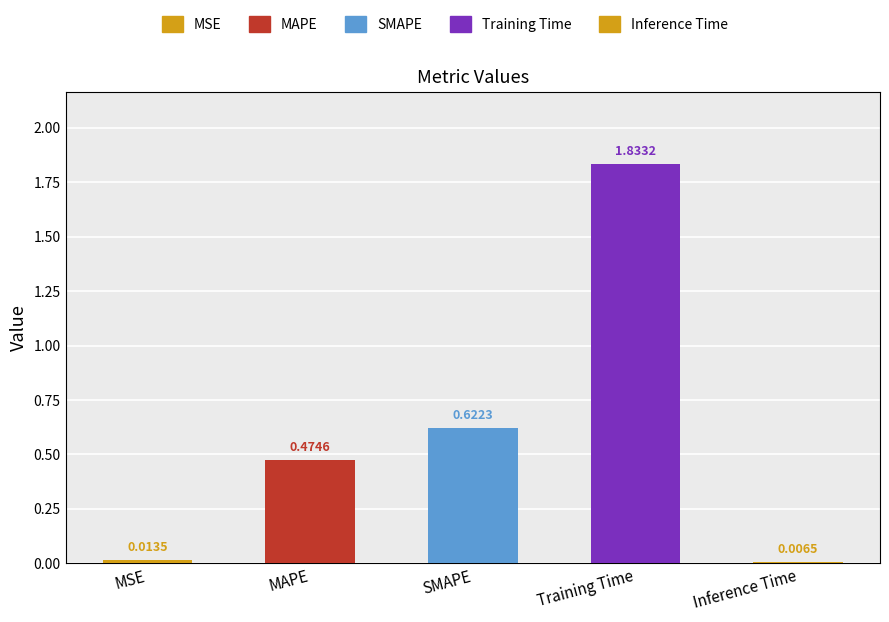

Does the chart contain stacked bars?

No